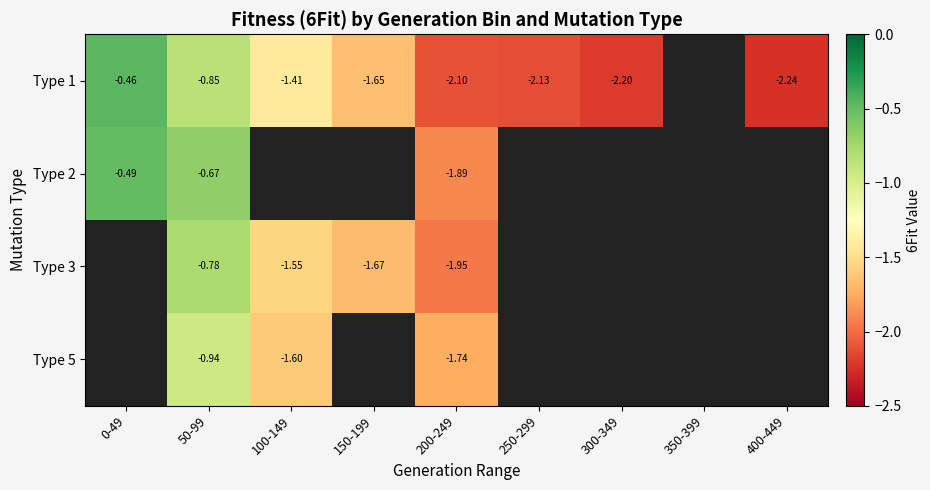

Is the value of Type 1 at 200-249 greater than the value of Type 2 at 50-99?

No